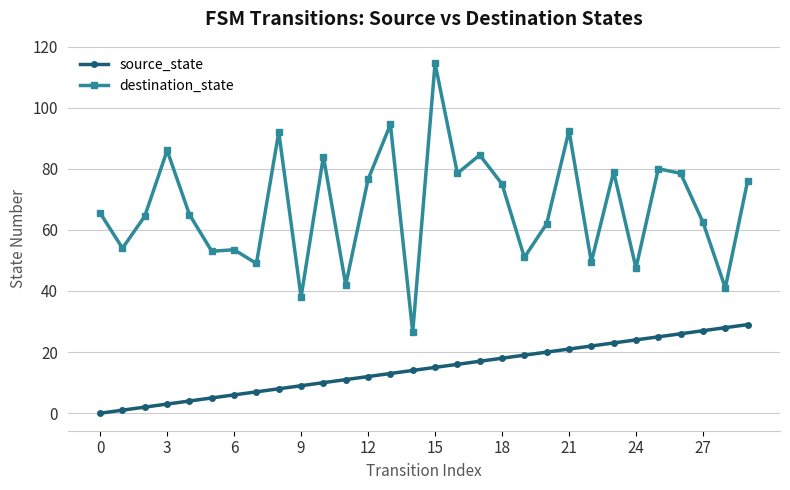

What is the value of the source_state point at the 4th from the left?

3.0